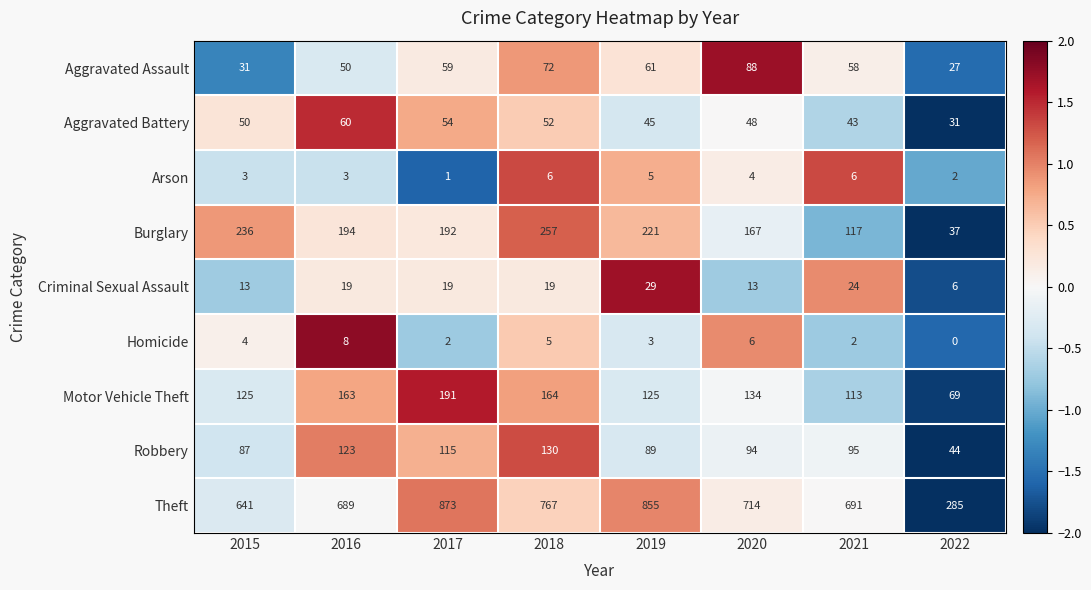

At which category is the sum across all series the highest?

2017